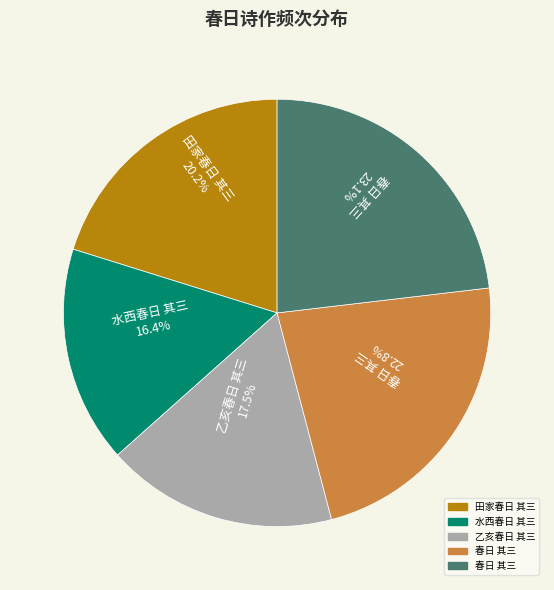

Does any single category account for the majority?

No